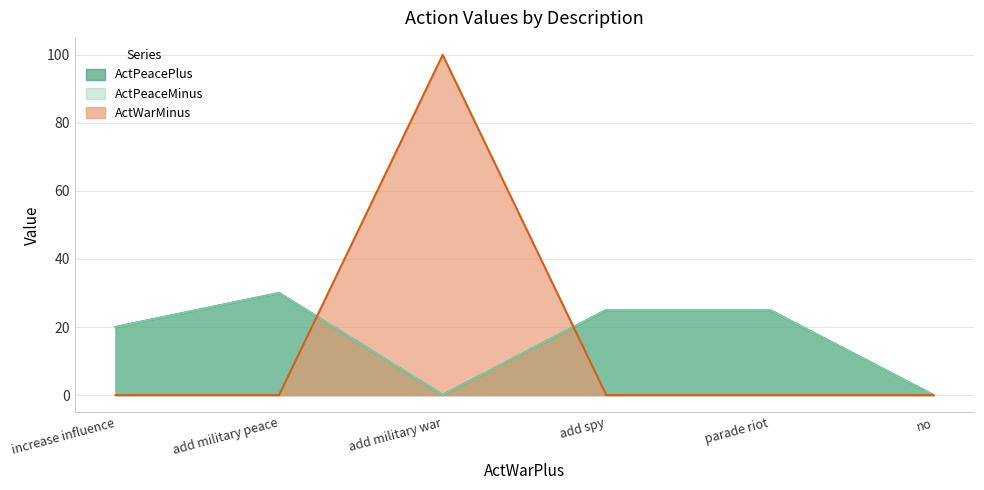

True or false: ActPeaceMinus and ActPeacePlus cross at least once.

False